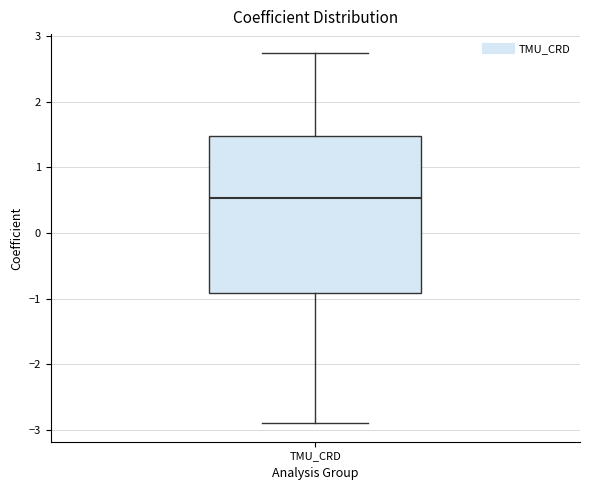

Where does the upper whisker of the box for TMU_CRD end on the y-axis? The values are not printed on the chart, so give them approximately, as read against the axis.

2.7